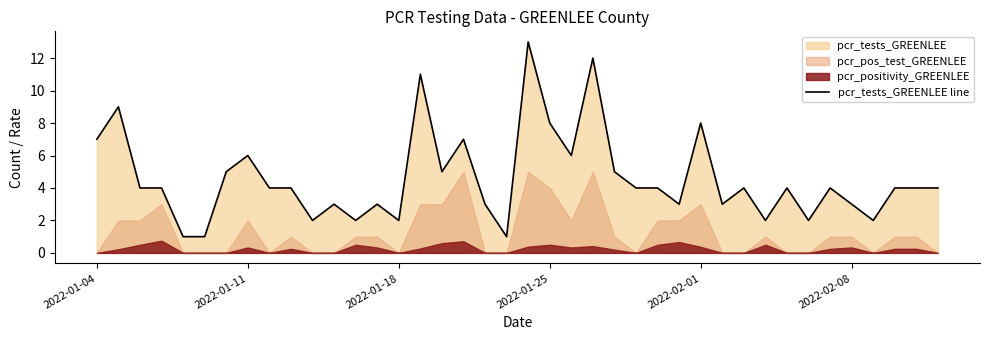

At which label does the data first exceed 4?

2022-01-04